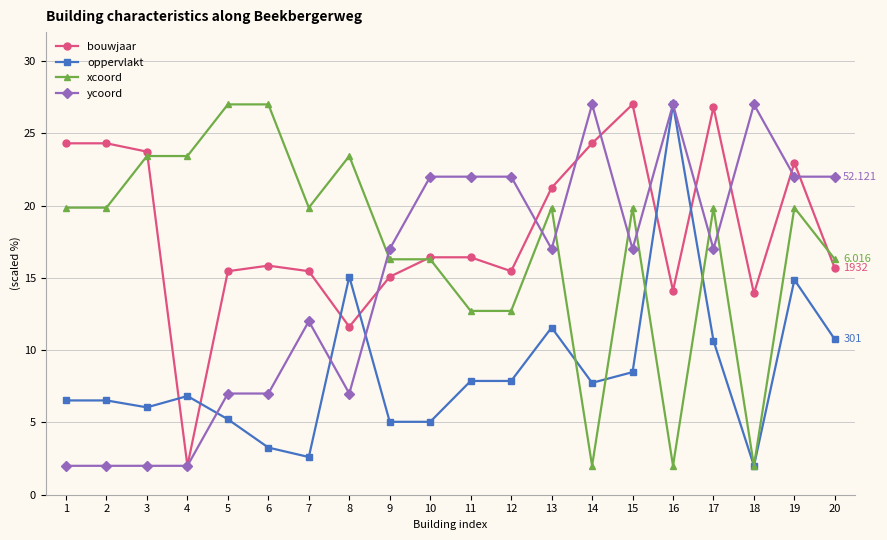

At 5, list the series in order from smallest to largest.

oppervlakt, ycoord, bouwjaar, xcoord